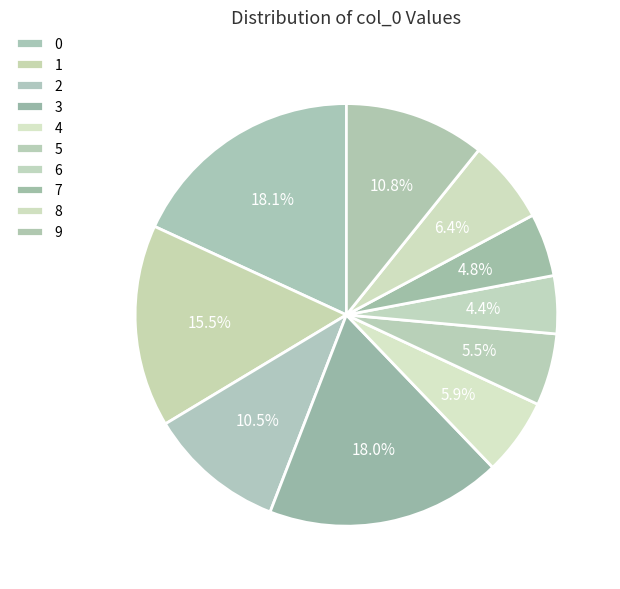

To the nearest percent, what portion does 2 represent?

10%